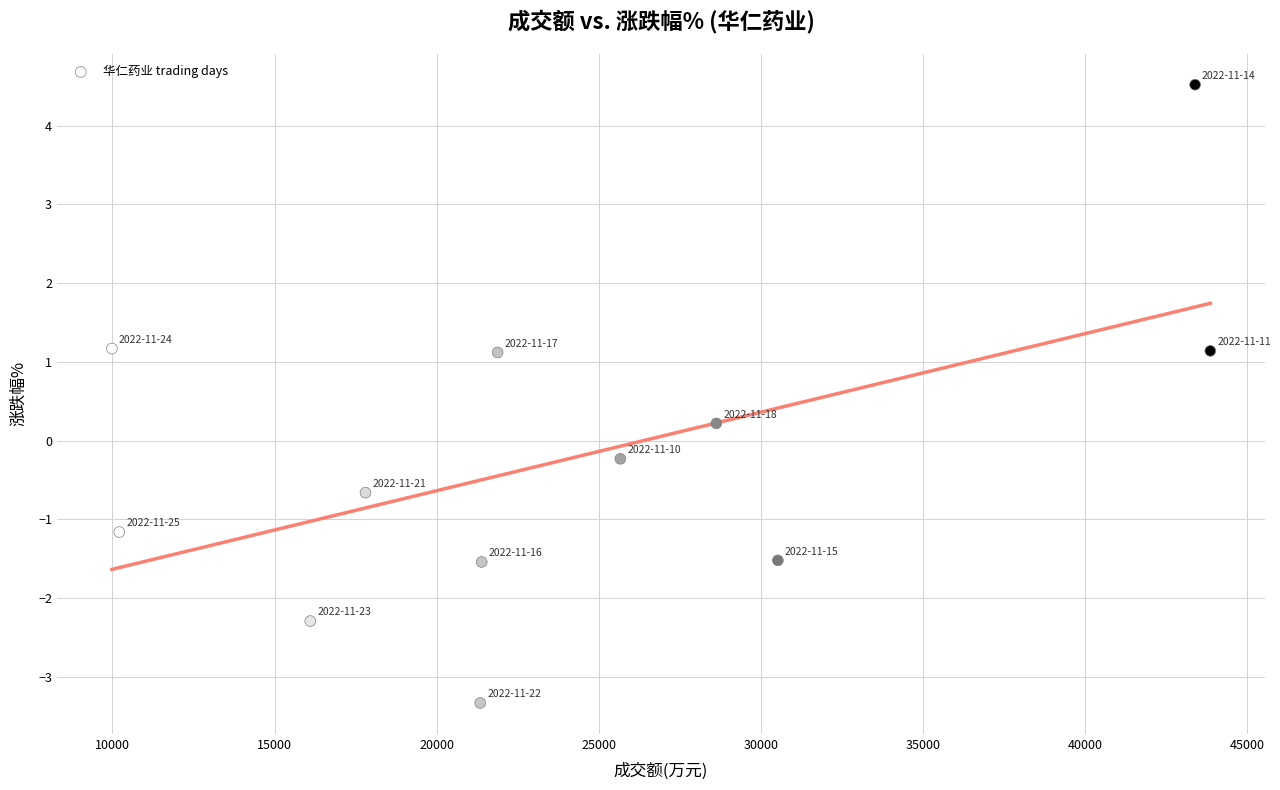

What is the range of X values (max minus min)?

33876.0